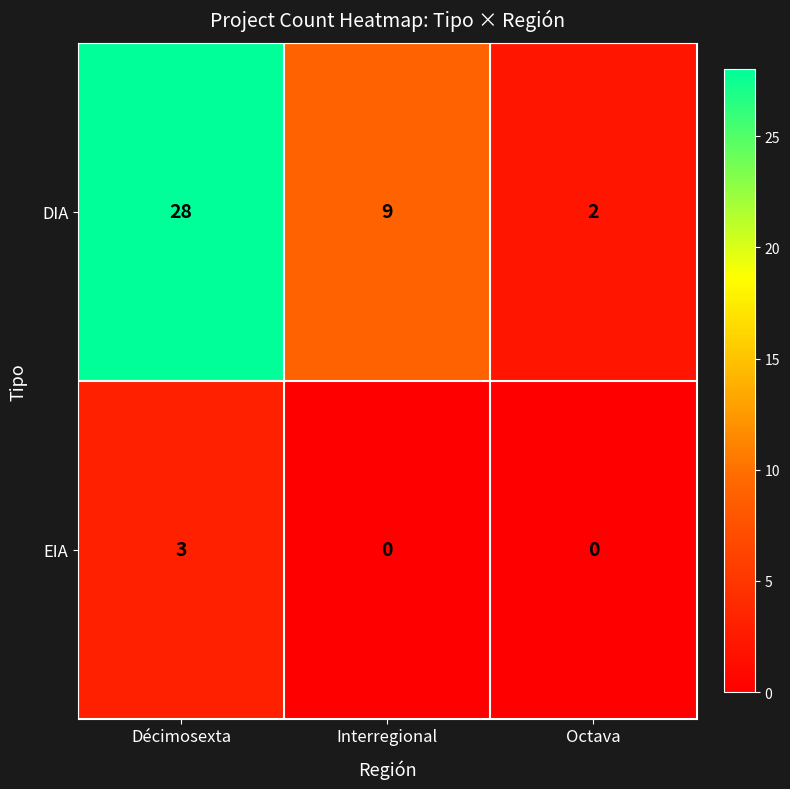

At which label does EIA reach its peak?

Décimosexta